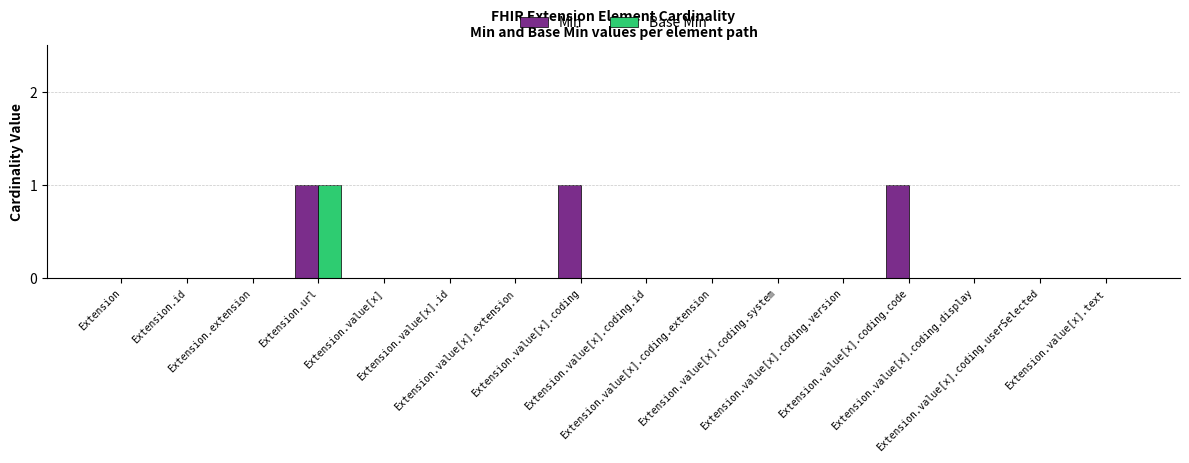

Is it true that Base Min equals 0 at Extension.id?

True